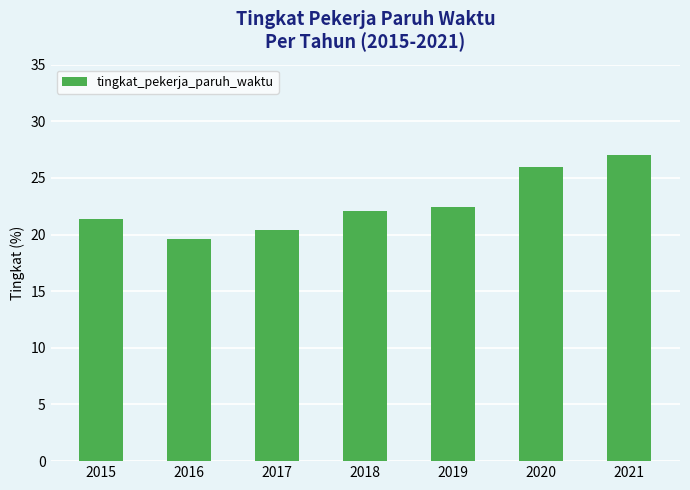

What is the difference between the values at 2021 and 2018?

4.9